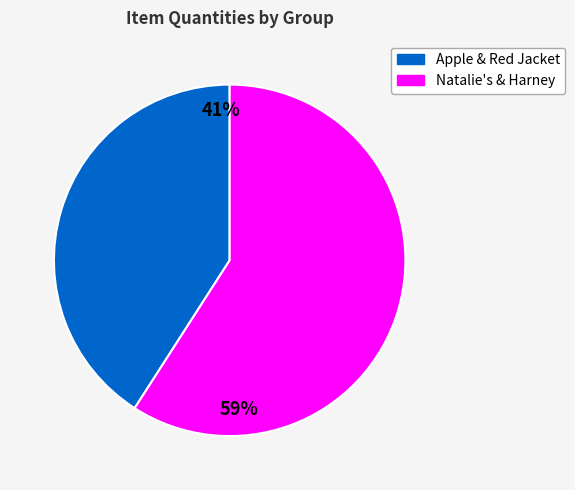

Is there any slice that represents more than half of the pie?

Yes